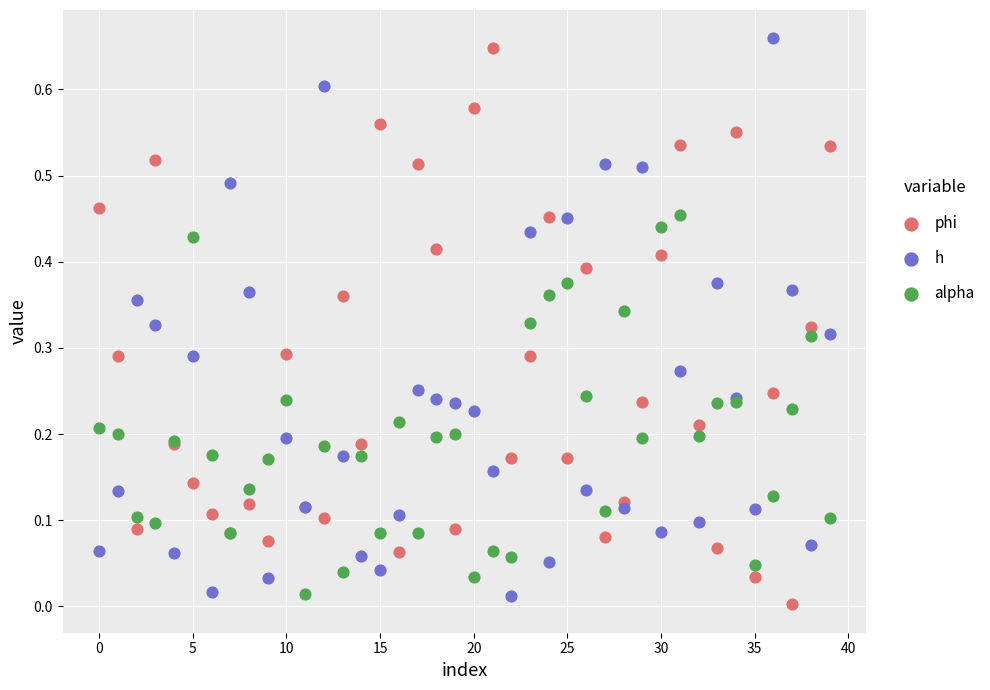

Which series reaches the maximum Y coordinate?

h